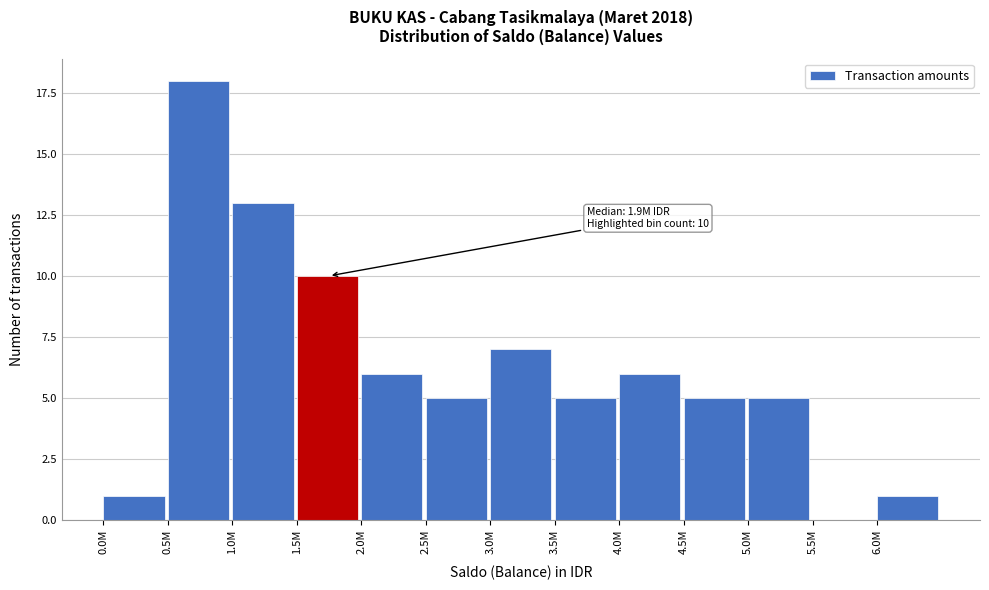

Reading left to right, what are all the values shown in this chart?

0.0M=1	0.5M=18	1.0M=13	1.5M=10	2.0M=6	2.5M=5	3.0M=7	3.5M=5	4.0M=6	4.5M=5	5.0M=5	5.5M=0	6.0M=1